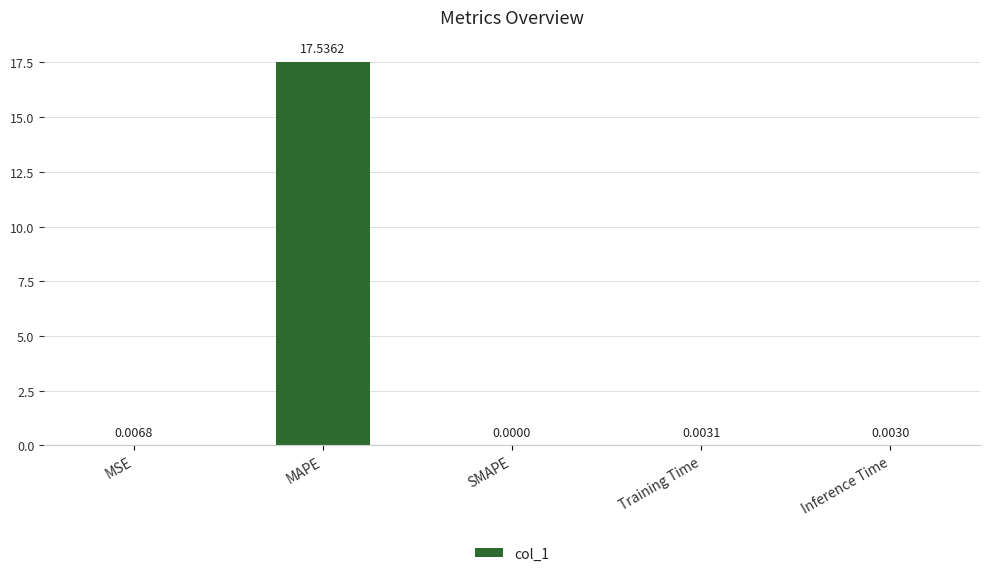

What is the greatest value displayed?

17.5